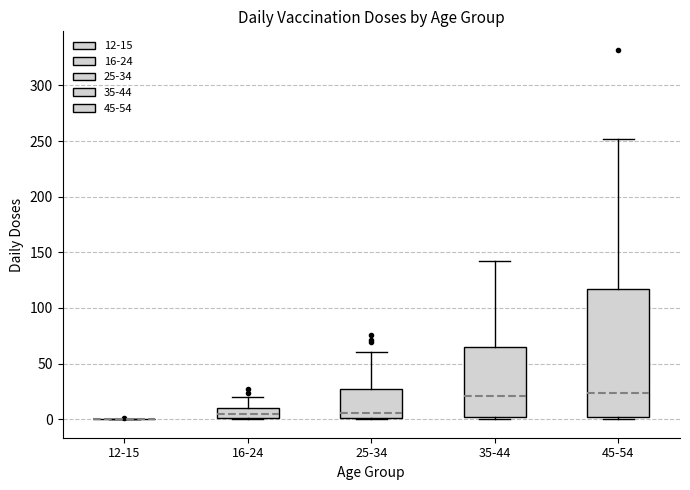

Which box is the tallest, from its lower edge to its upper edge?

45-54